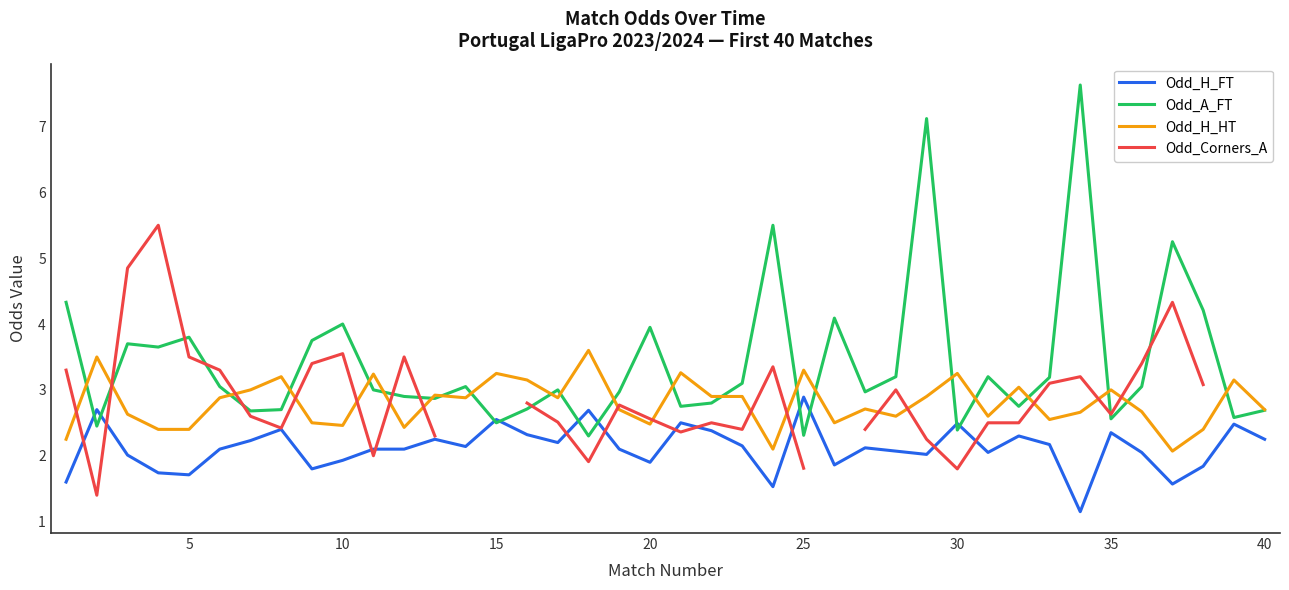

In Odd_H_HT, how many points are lower than both neighbors (excluding endpoints)?

11